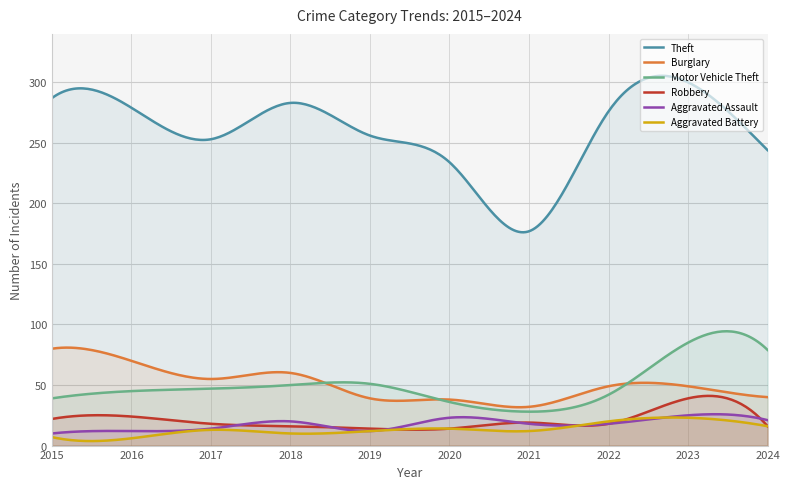

Does the chart have visible grid lines?

Yes